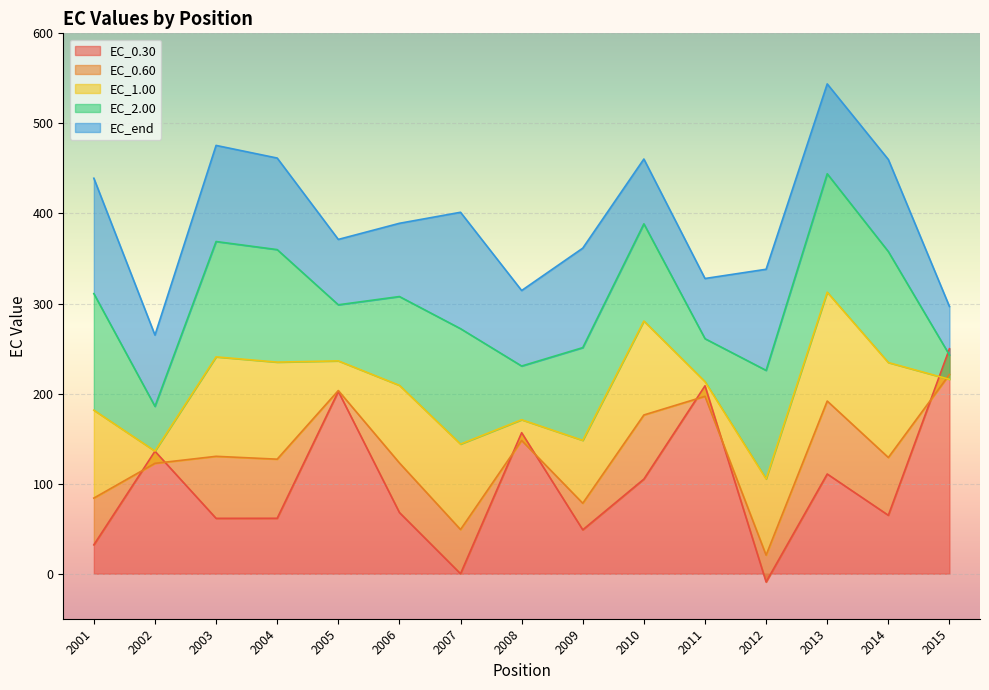

What is the total value across all series at 2014?

1245.9